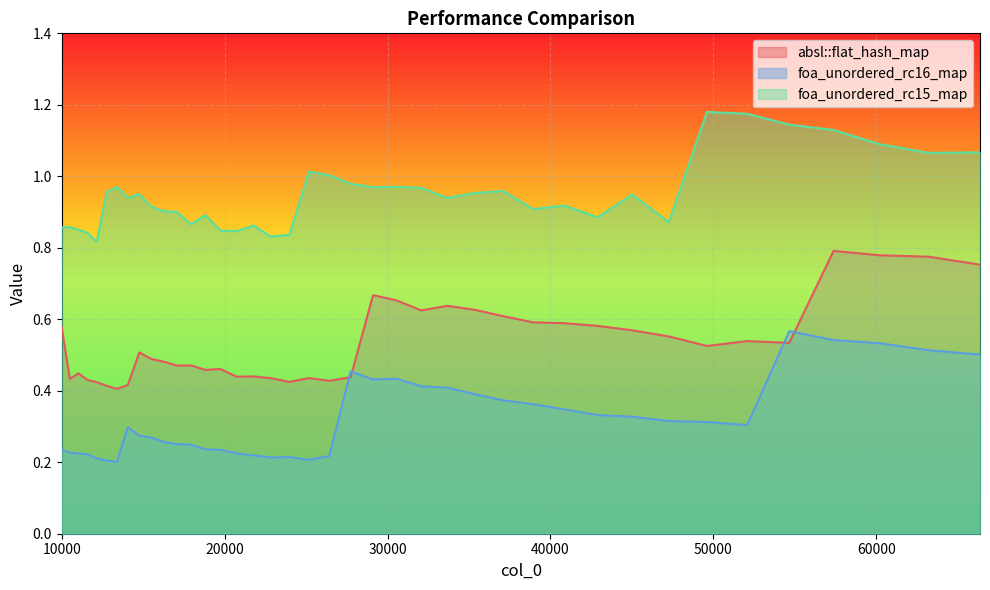

The value of foa_unordered_rc16_map at 23980 is 0.3. True or false?

False